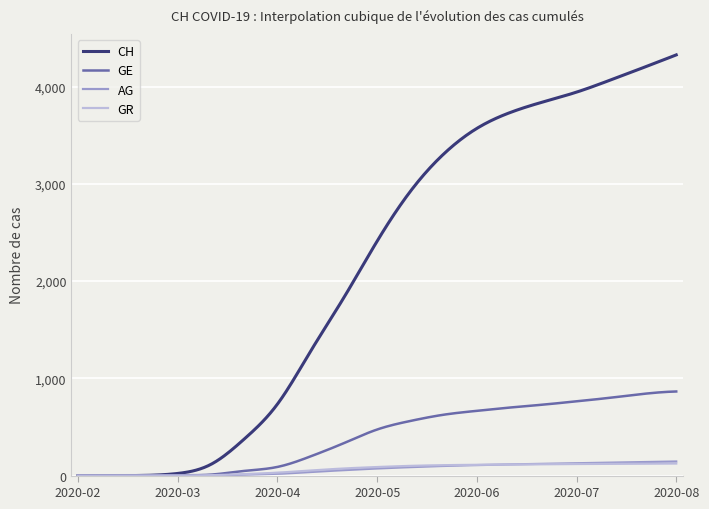

What is the maximum value for CH?

4327.0